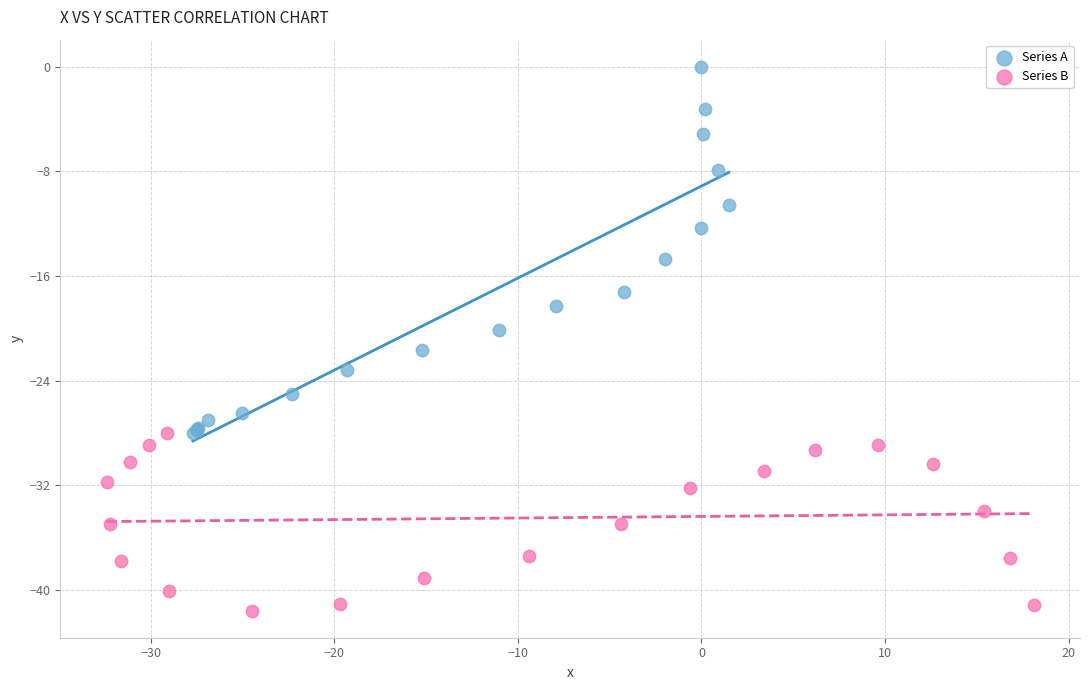

Which series has the widest spread of Y values?

Series A